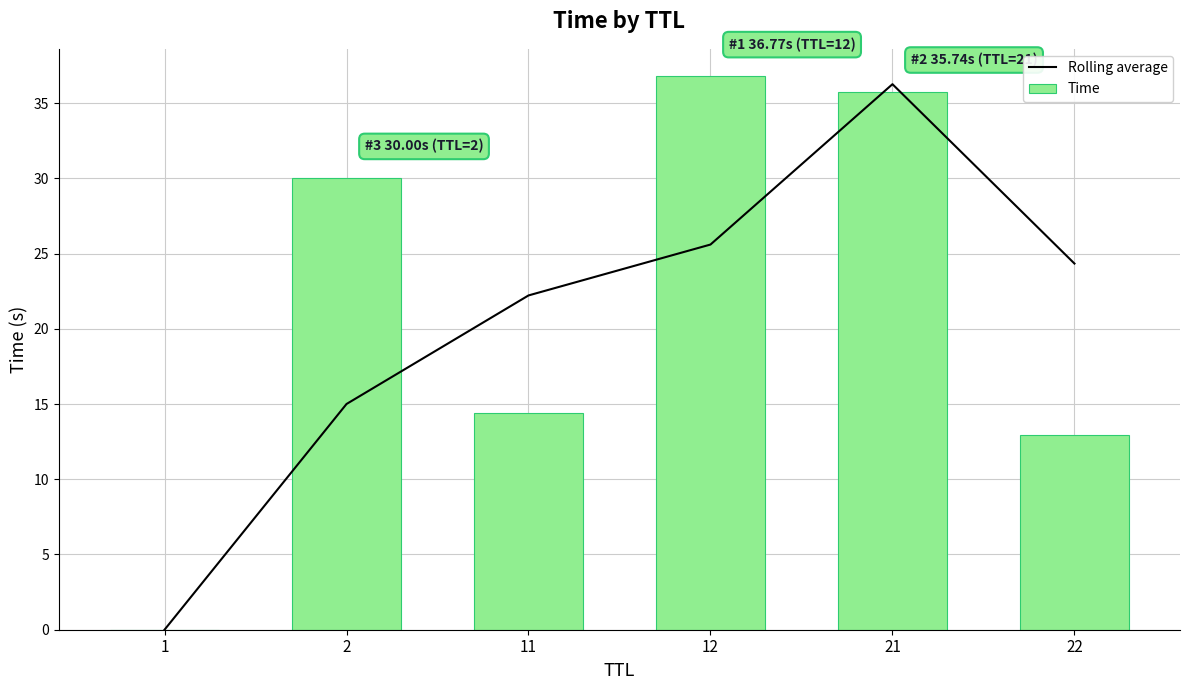

Which label corresponds to the largest value in the chart?

12